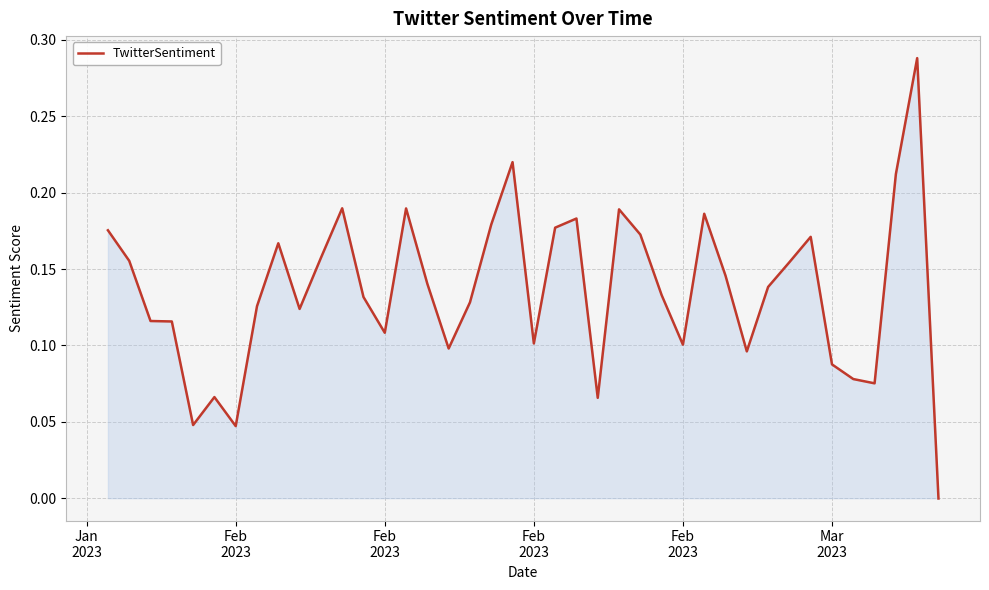

Does the chart display data point markers on the line(s)?

No